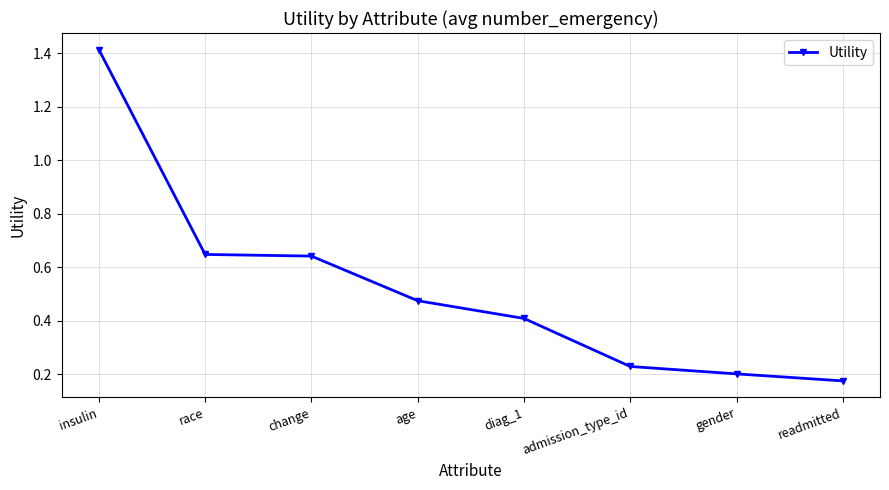

What is the change in value from diag_1 to admission_type_id?

-0.2